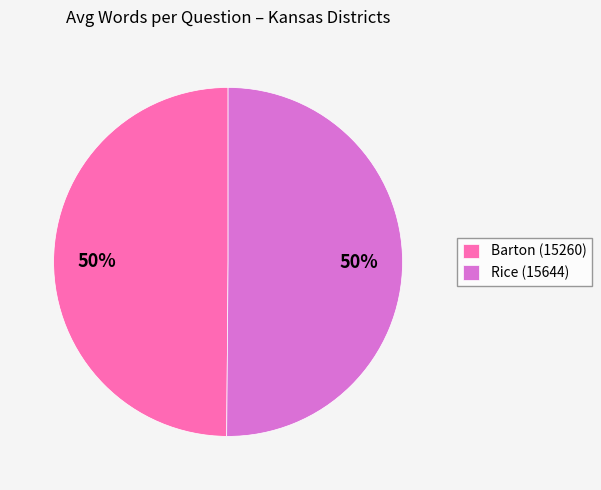

Approximately how many times larger is the value at Barton (15260) compared to Rice (15644)?

1.0